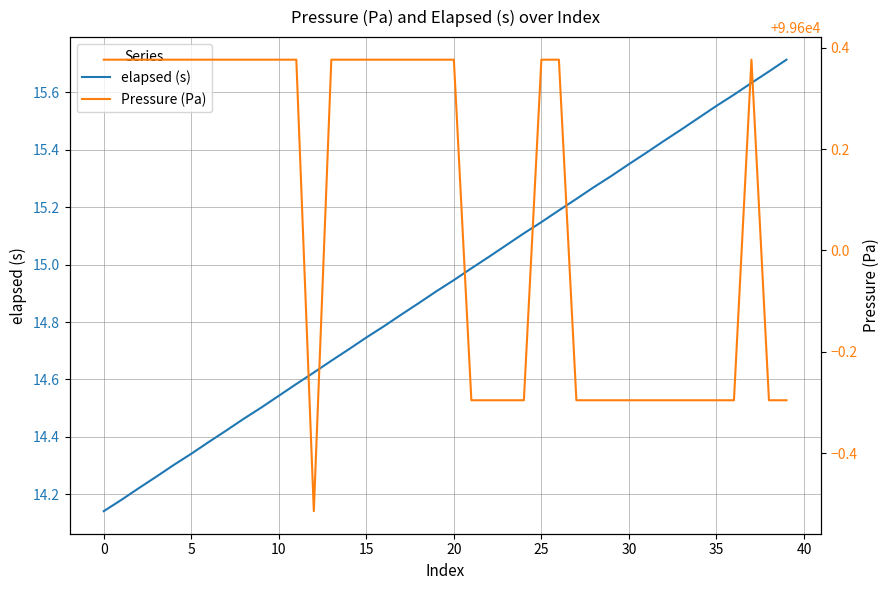

How many distinct data groups are displayed?

2